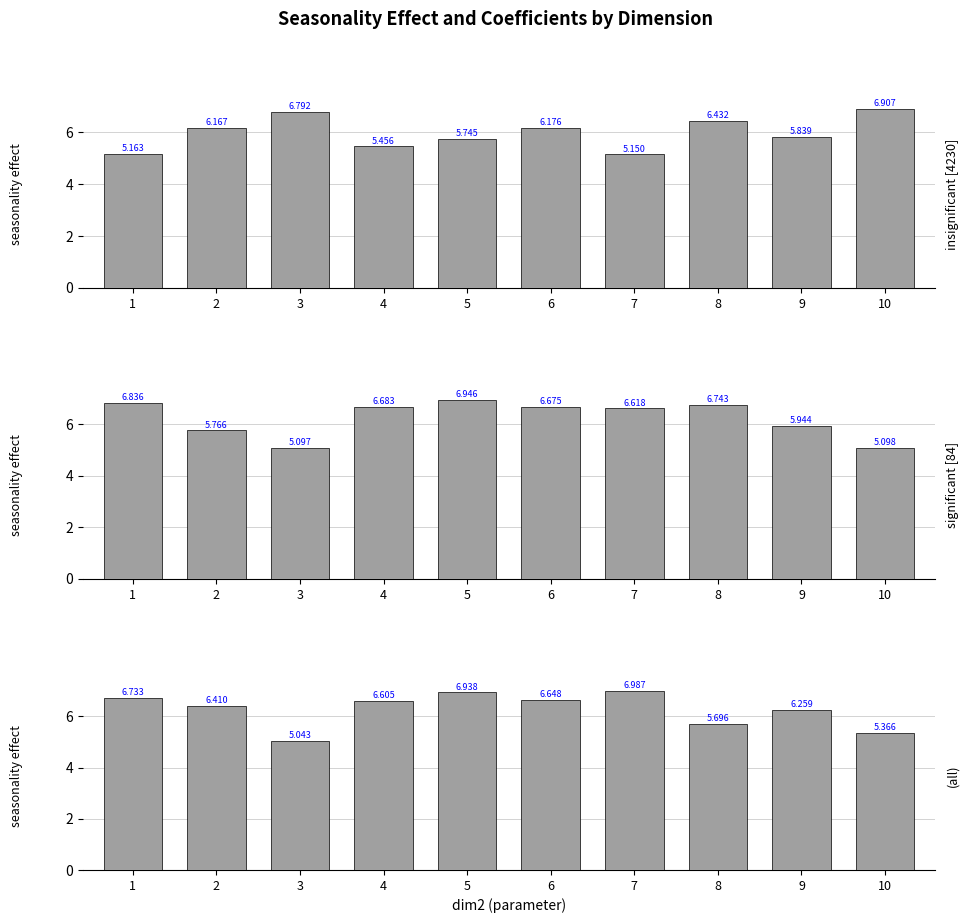

How many data points in dim1=3 are less than 6?

3